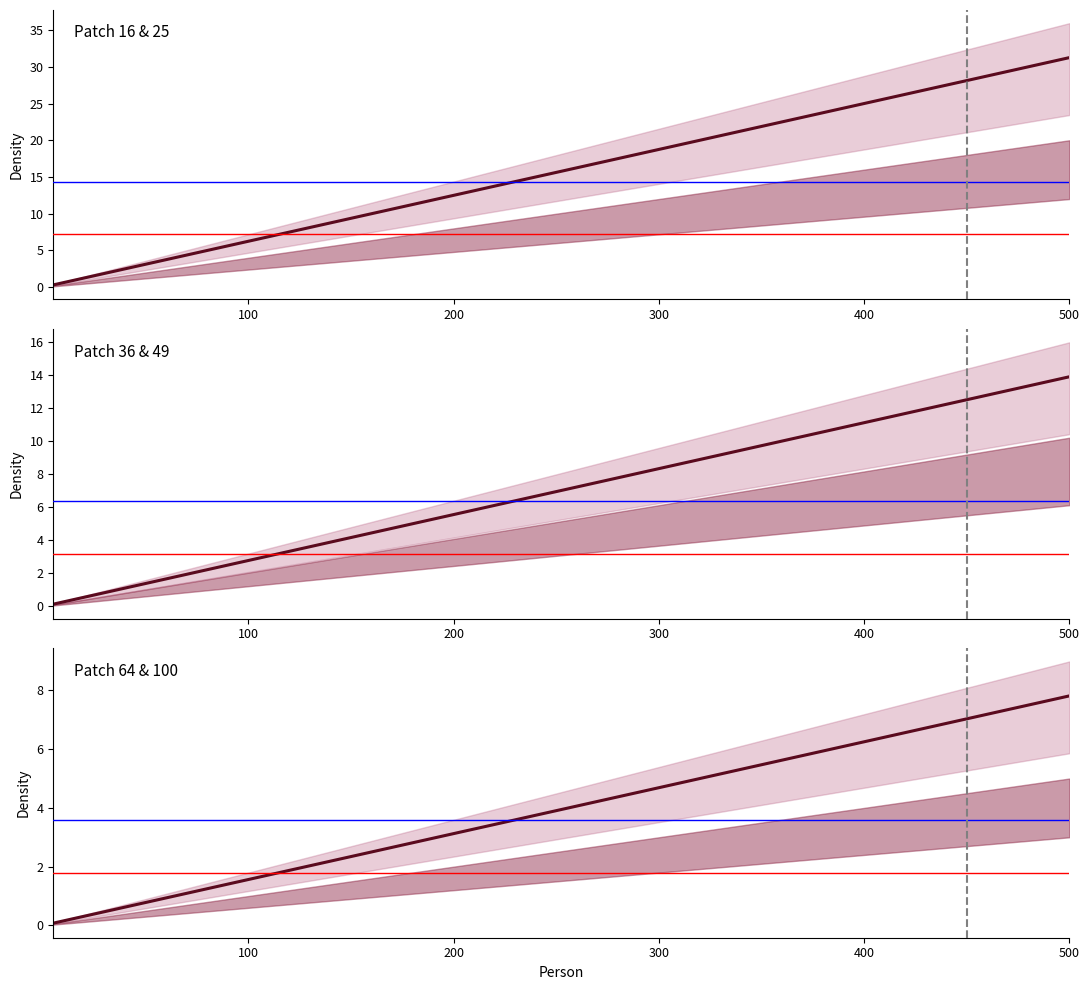

True or false: Patch 16 & 25 has a value of 0.3 at 300.

False